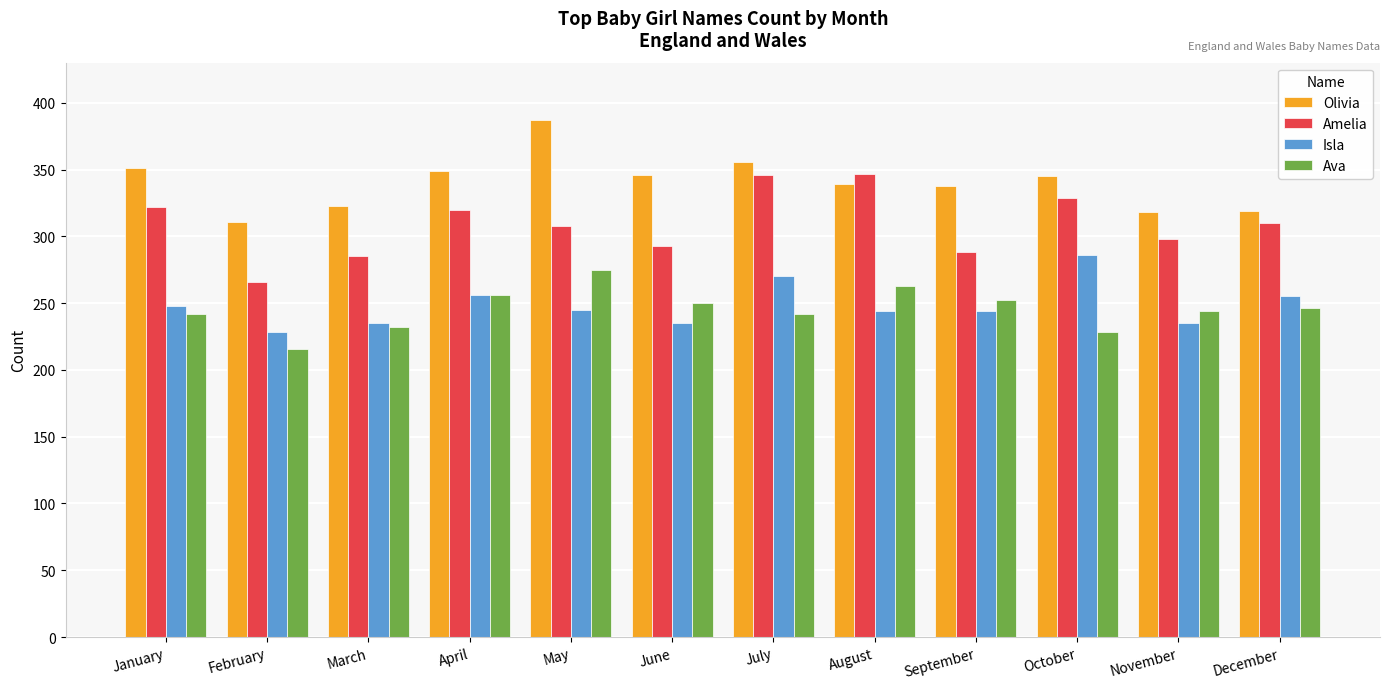

Count the number of data series in this chart.

4